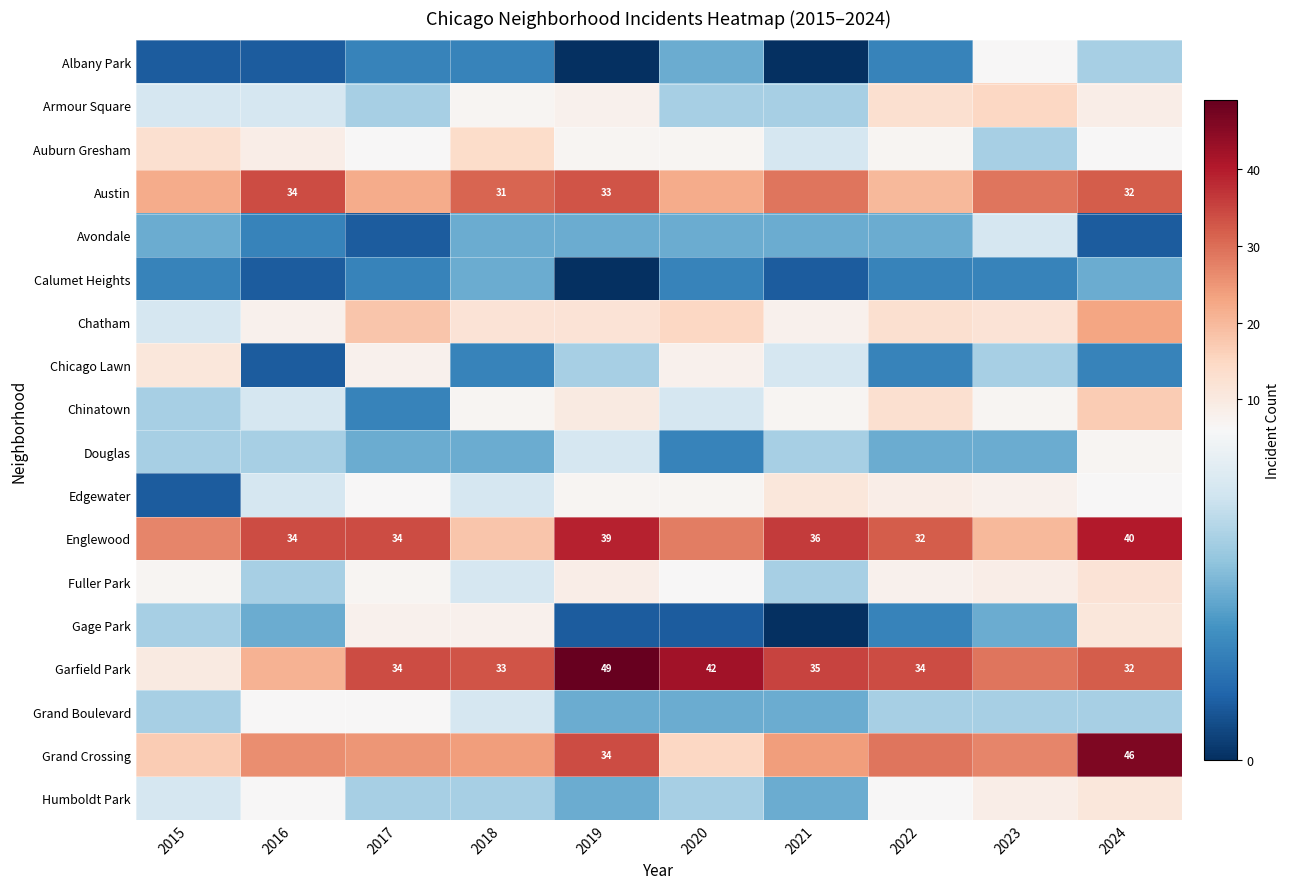

True or false: Garfield Park has a value of 33 at 2018.

True